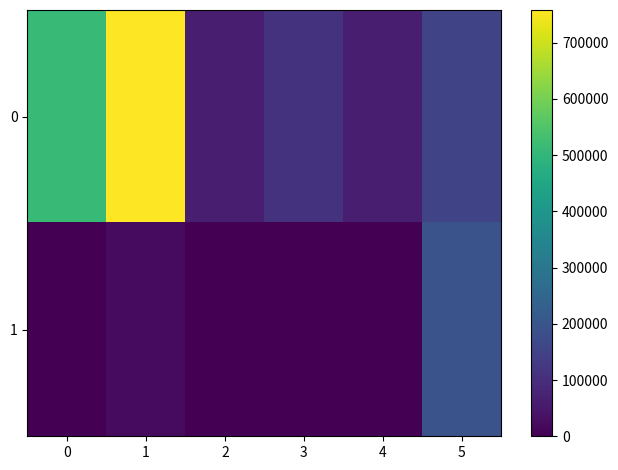

List the series in order of their peak value, highest first.

0, 1